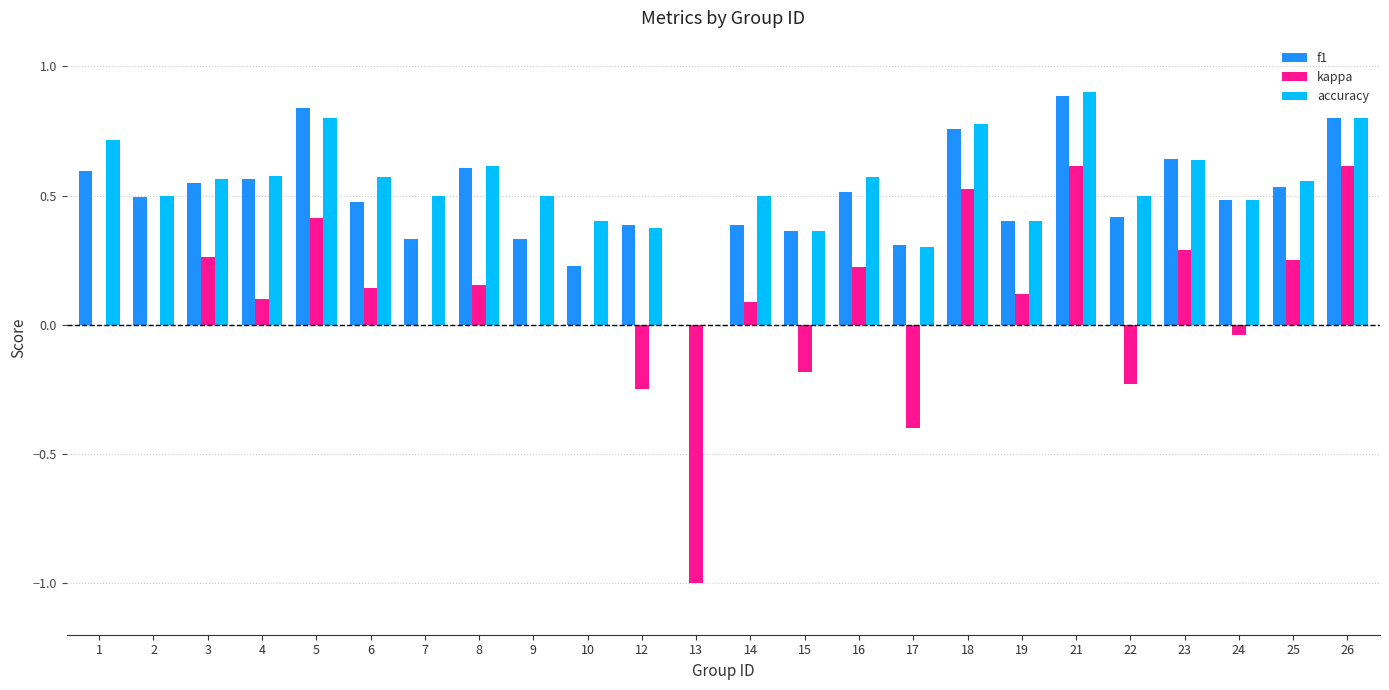

At which label is accuracy closest to 0?

13